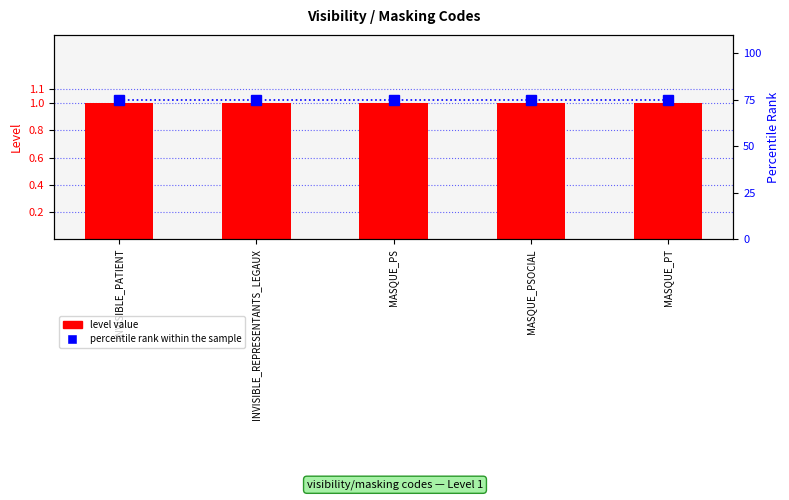

Is it true that percentile rank within the sample equals 29 at MASQUE_PT?

False